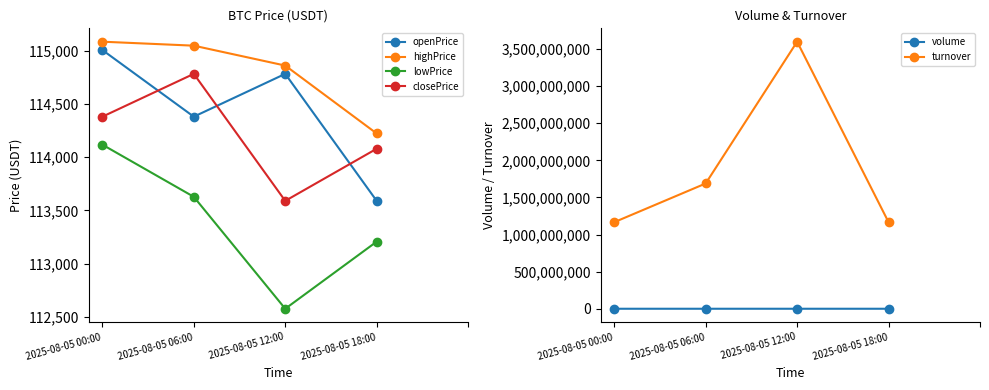

True or false: volume and turnover cross at least once.

False